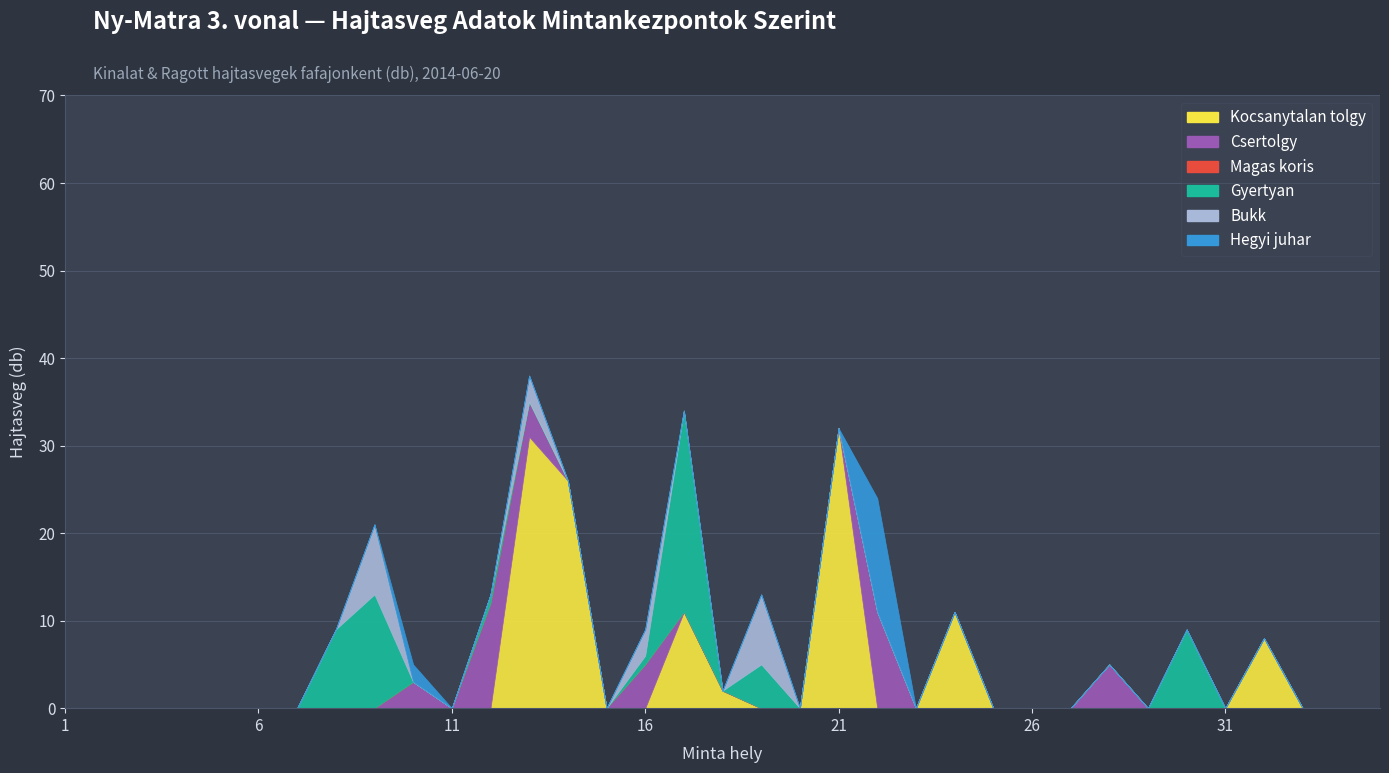

Rank the categories by Magas koris value from lowest to highest.

1, 2, 3, 4, 5, 6, 7, 8, 9, 10, 11, 12, 13, 14, 15, 16, 17, 18, 19, 20, 21, 22, 23, 24, 25, 26, 27, 28, 29, 30, 31, 32, 33, 34, 35